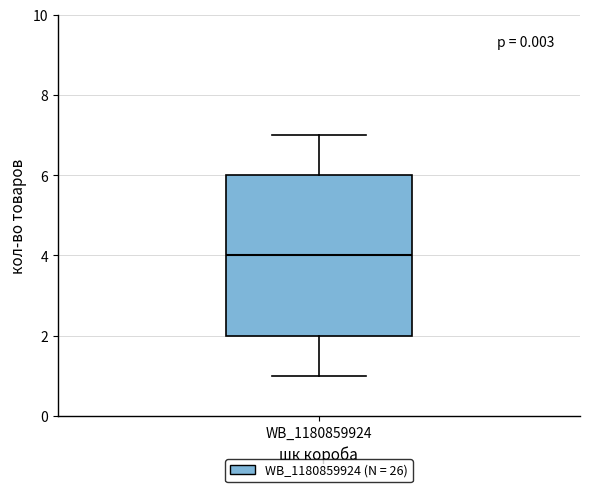

Where does the upper whisker of the box for WB_1180859924 end on the y-axis? The values are not printed on the chart, so give them approximately, as read against the axis.

7